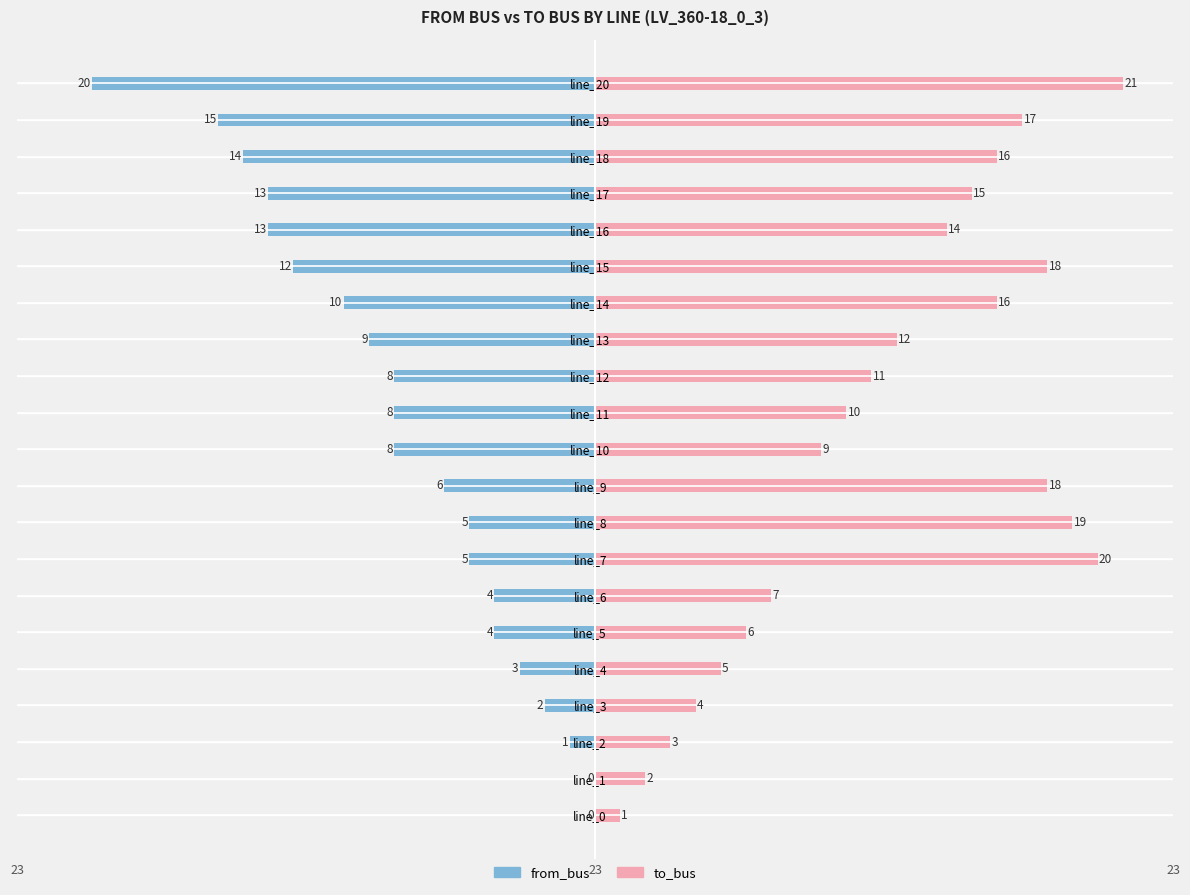

What is the sum of the to_bus values at line_9 and line_7?

38